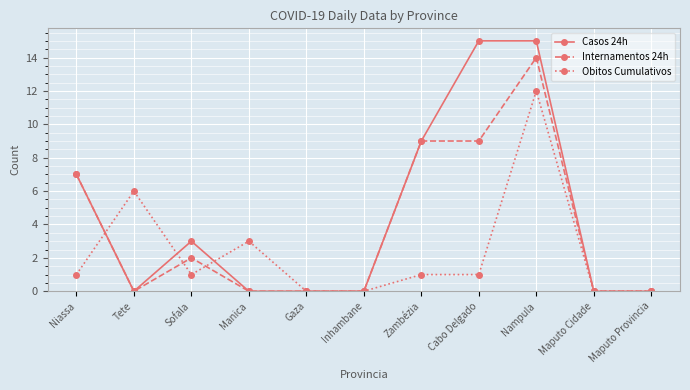

Reading right to left, transcribe all the data shown in this chart.

Casos 24h: 0	0	15	15	9	0	0	0	3	0	7
Internamentos 24h: 0	0	14	9	9	0	0	0	2	0	7
Obitos Cumulativos: 0	0	12	1	1	0	0	3	1	6	1